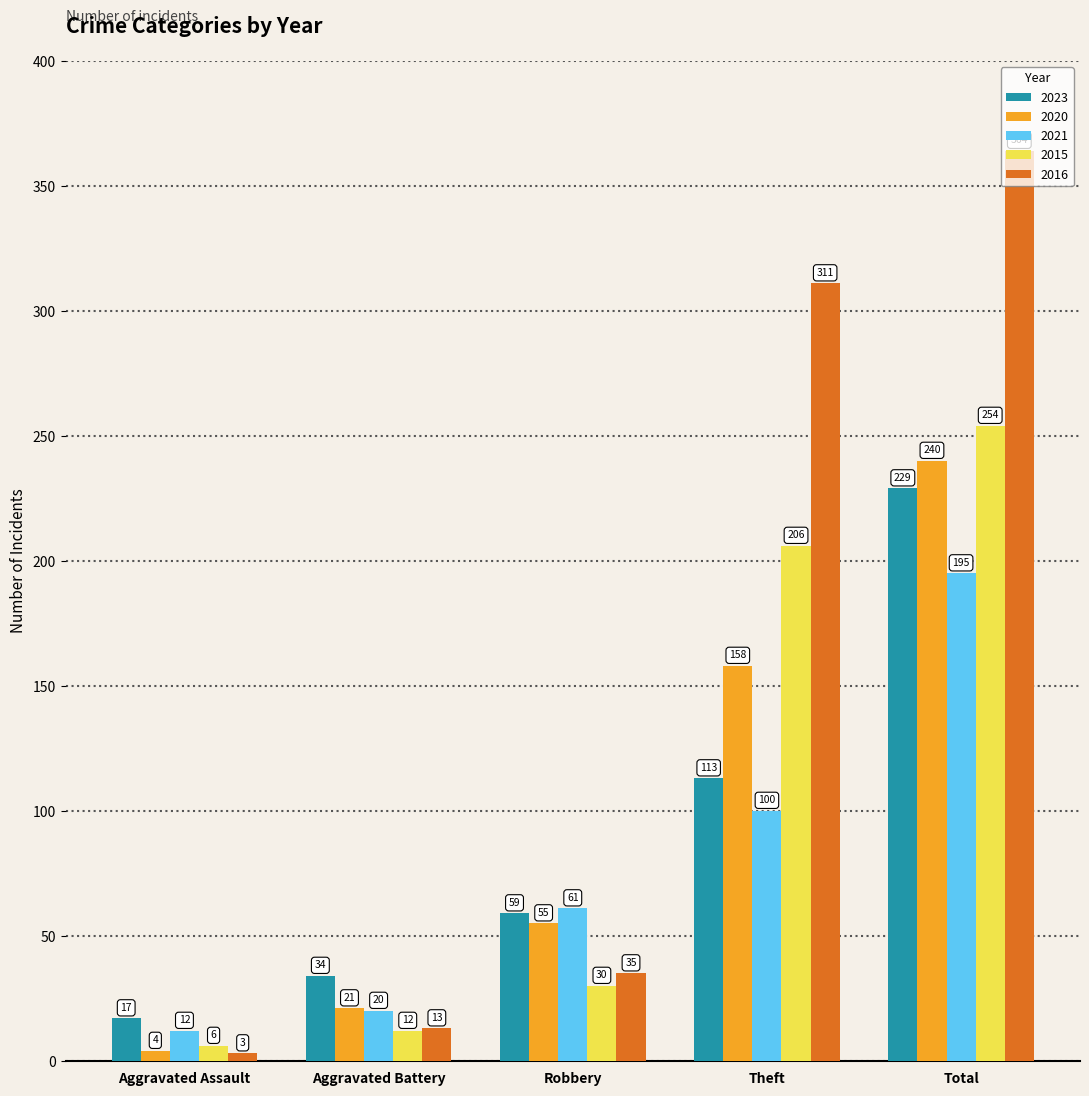

What is the value of the 2016 bar at the 3rd from the left?

35